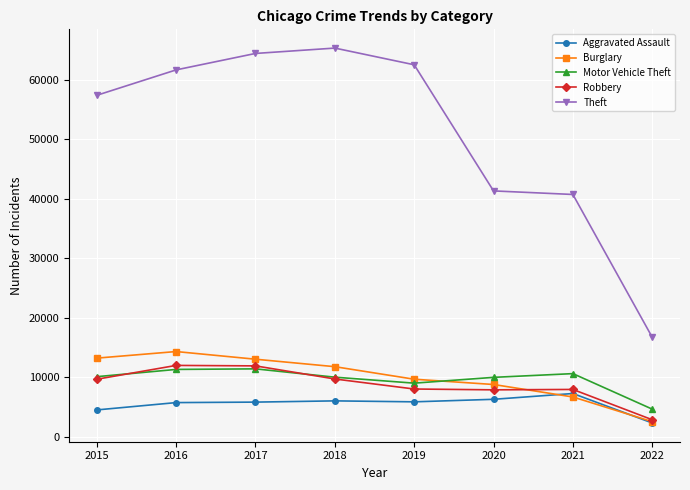

What is the value of the Burglary point at the 1st from the left?

13184